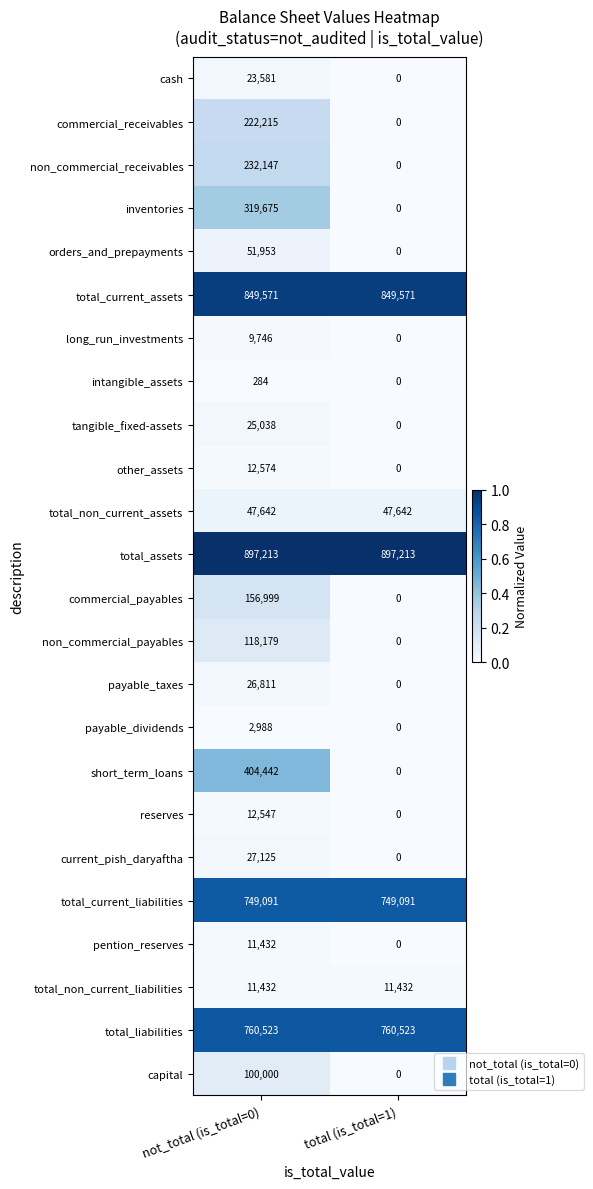

At which category is the sum across all series the highest?

not_total (is_total=0)